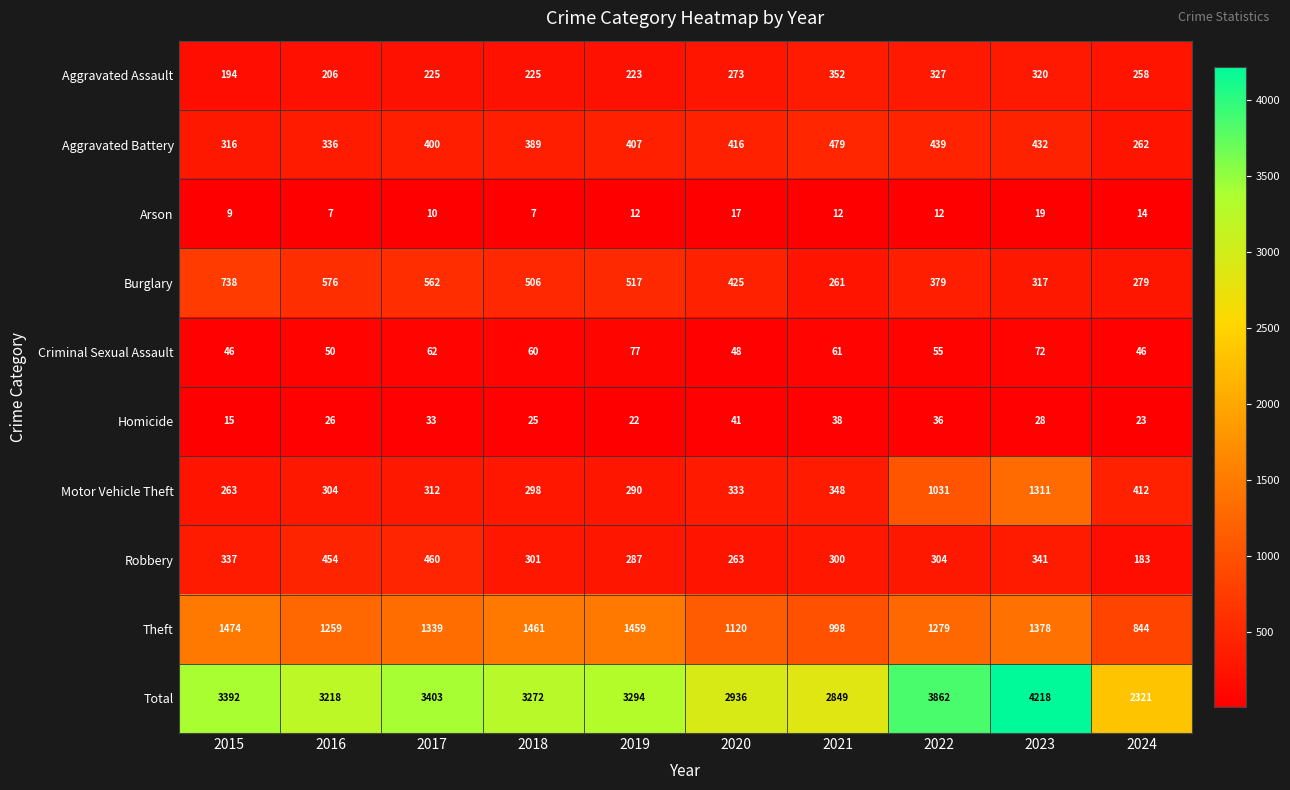

What is the difference between the maximum and minimum values in the Total series?

1897